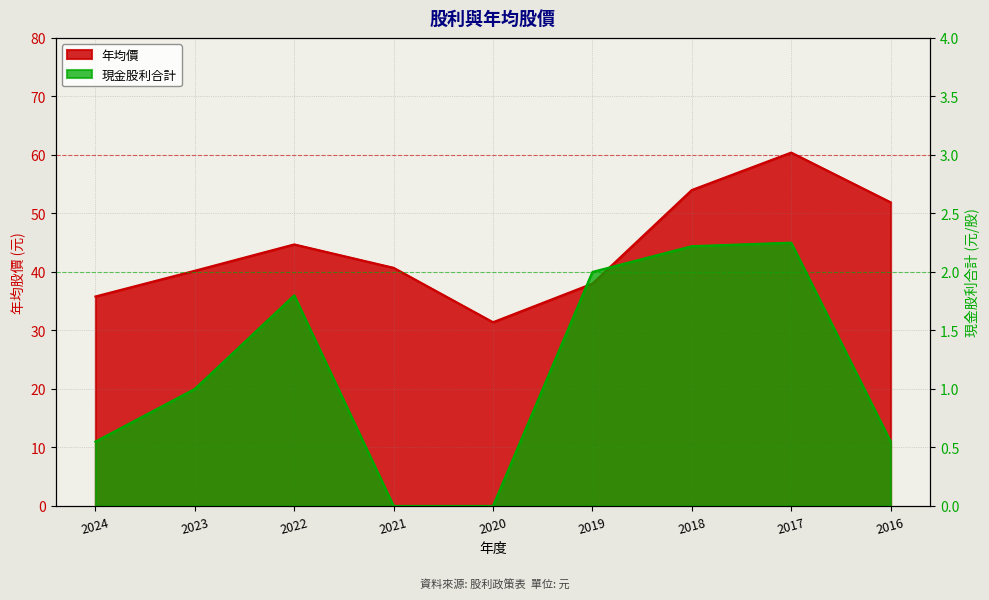

True or false: 年均價 has more than 2 points higher than both neighbors.

False